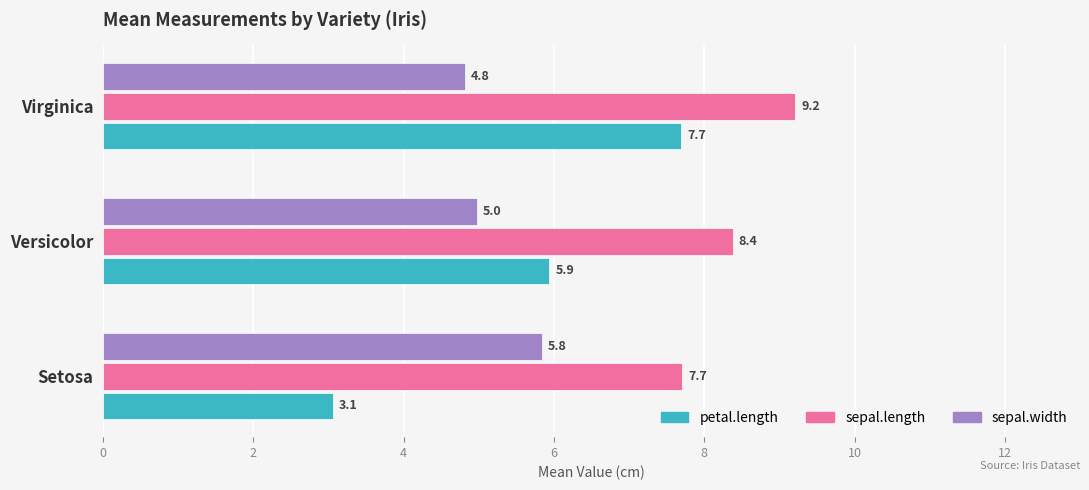

At which category is the sum across all series the highest?

Virginica